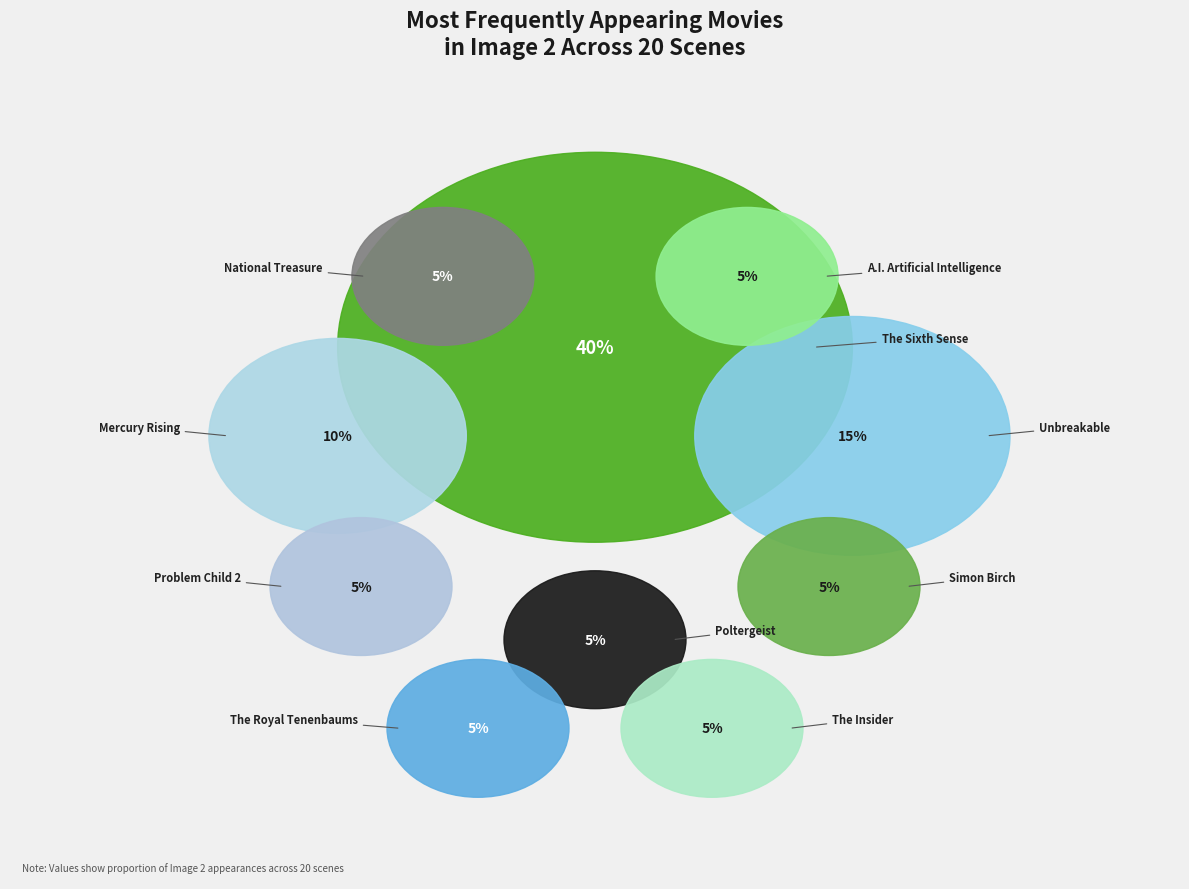

Which category has the biggest portion of the pie?

The Sixth Sense